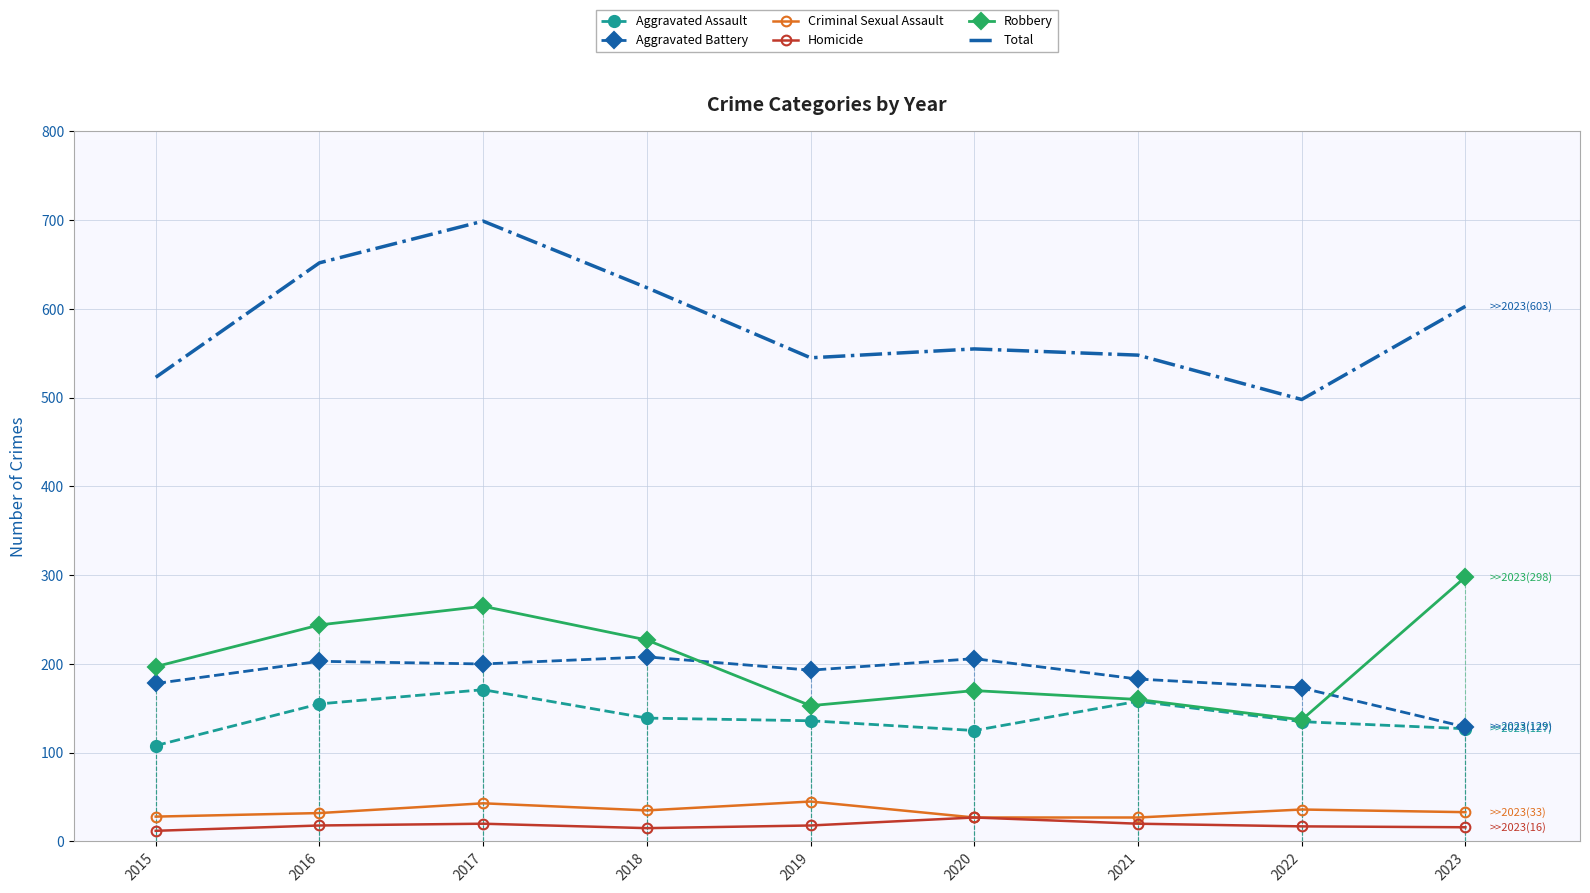

The Aggravated Assault series shows 218 at 2022. True or false?

False